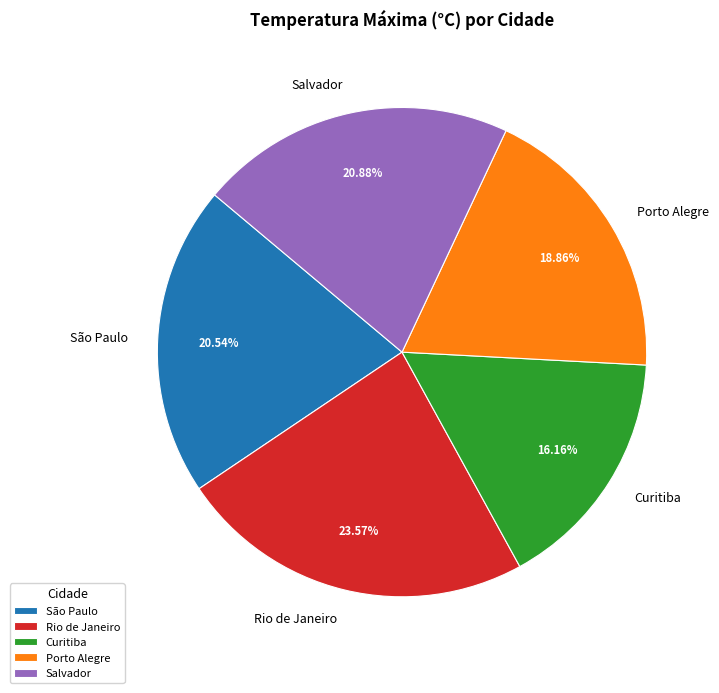

Is Salvador the majority of the pie?

No